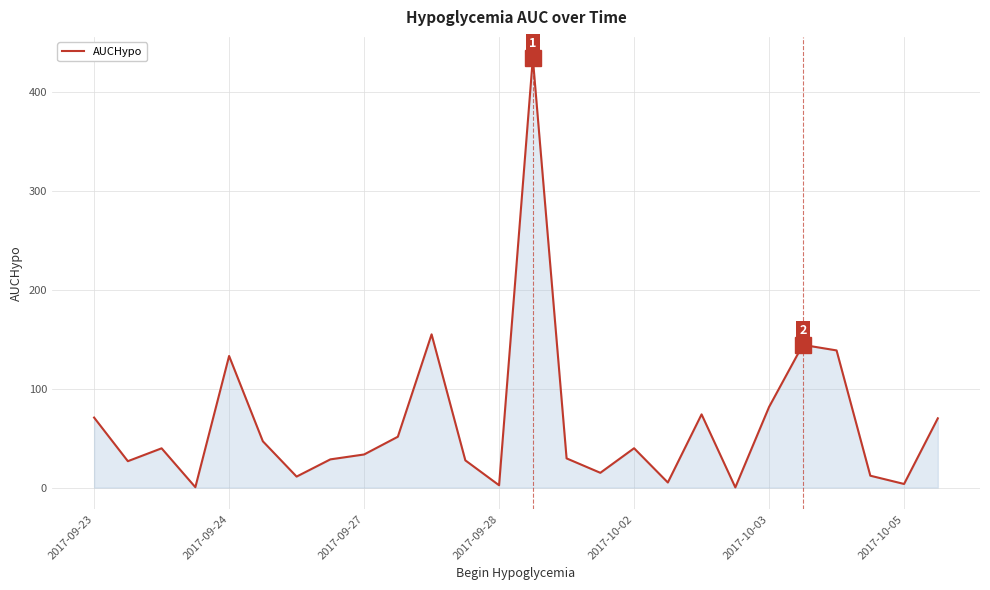

What is the difference between the maximum and minimum values?

433.6